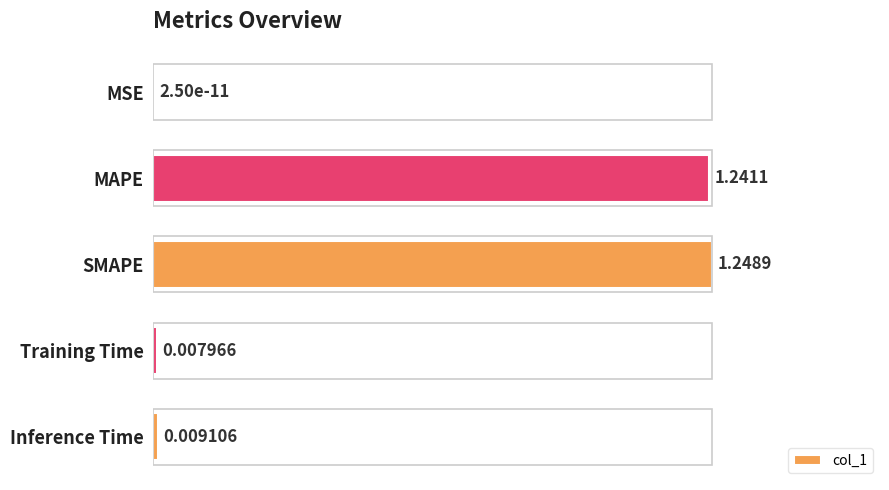

Are the bars horizontal?

Yes